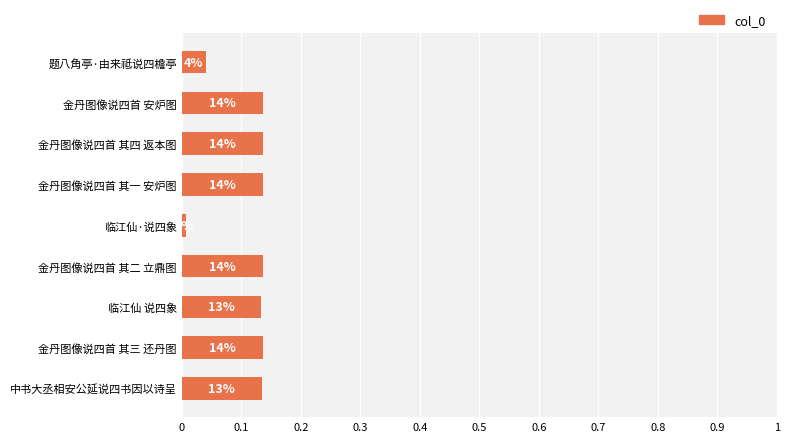

How many bars are there in total?

9